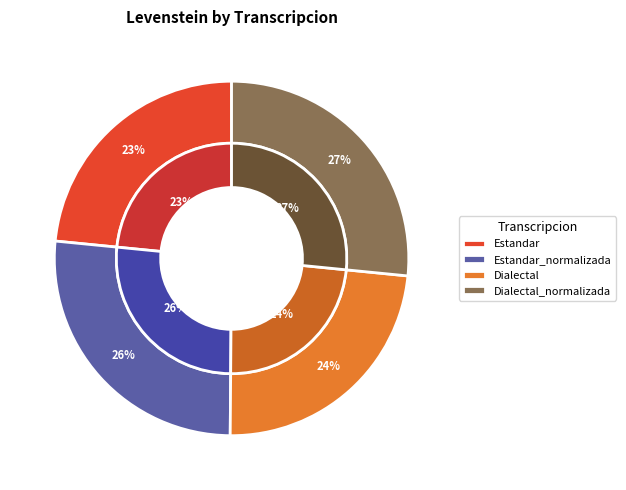

Is Estandar_normalizada the majority of the pie?

No